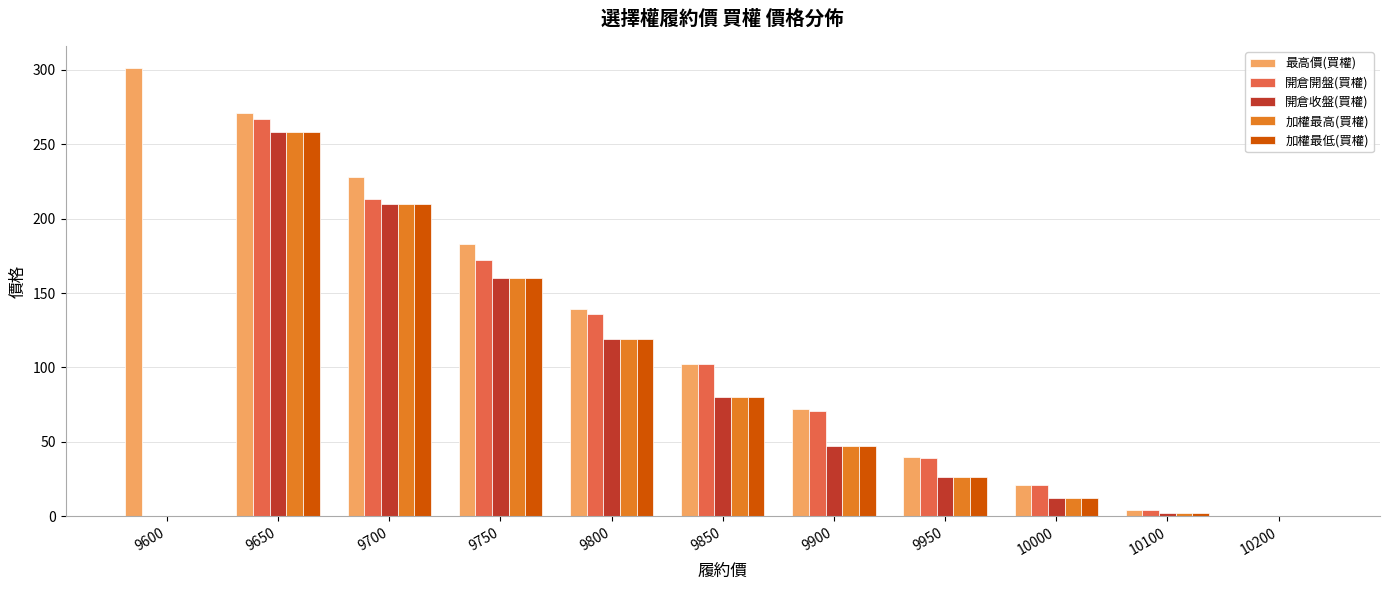

Is the value of 最高價(買權) at 9650 greater than the value of 加權最低(買權) at 9600?

Yes